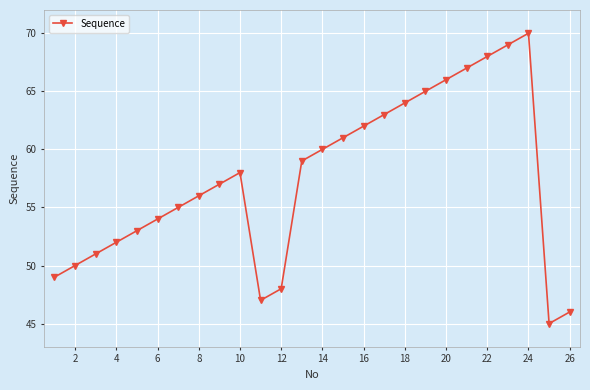

Reading right to left, transcribe all the data shown in this chart.

46	45	70	69	68	67	66	65	64	63	62	61	60	59	48	47	58	57	56	55	54	53	52	51	50	49